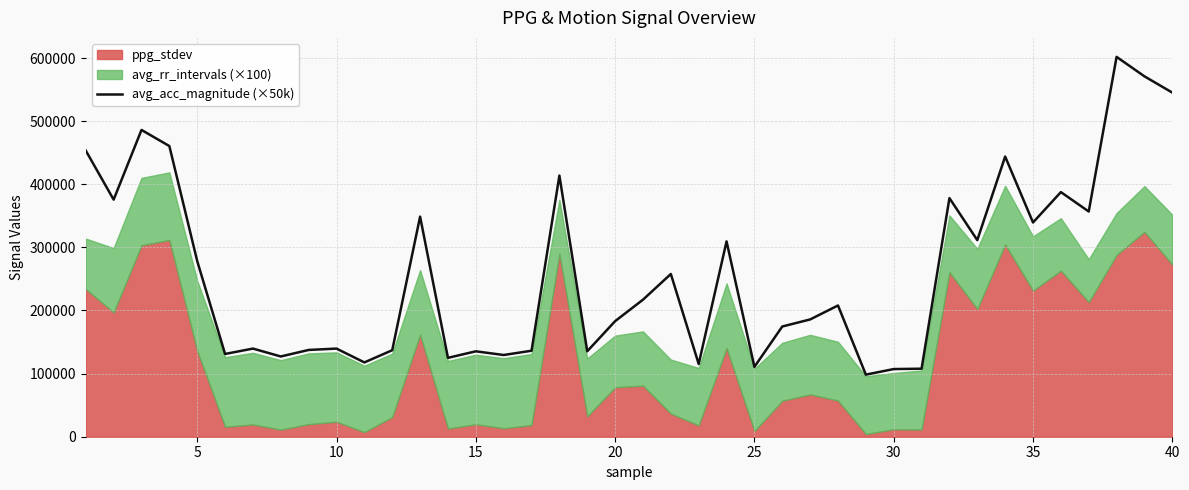

What is the difference between the second highest and minimum values?

472620.0